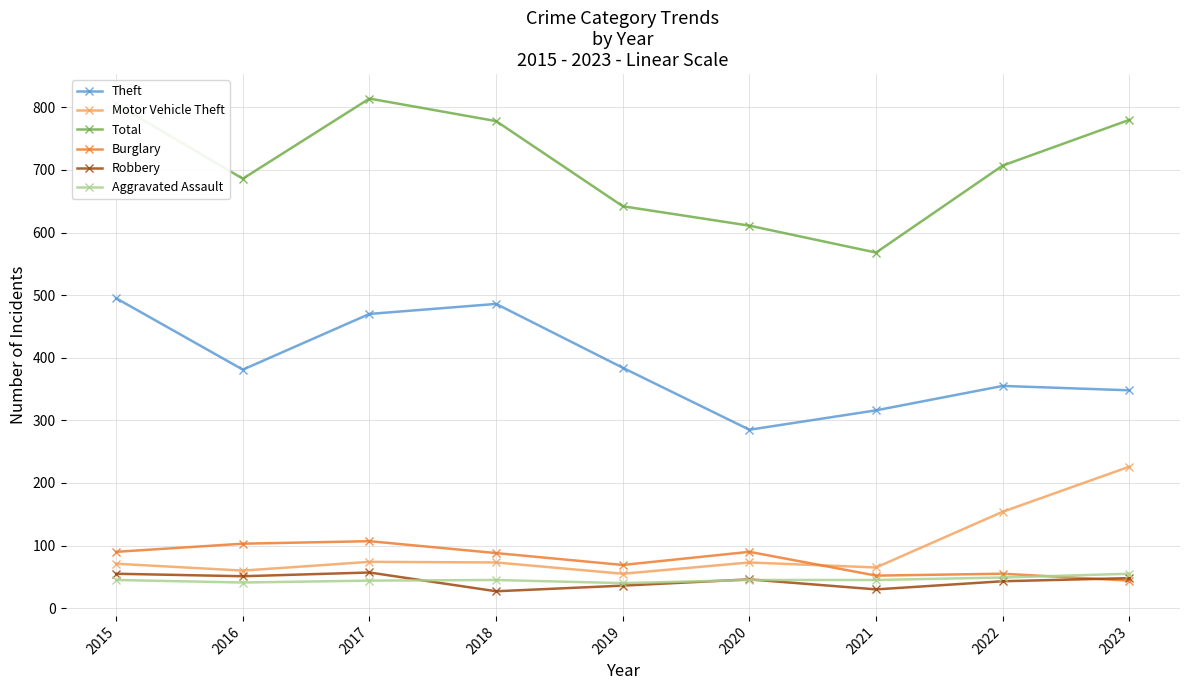

Where is the first local minimum for Total?

2016